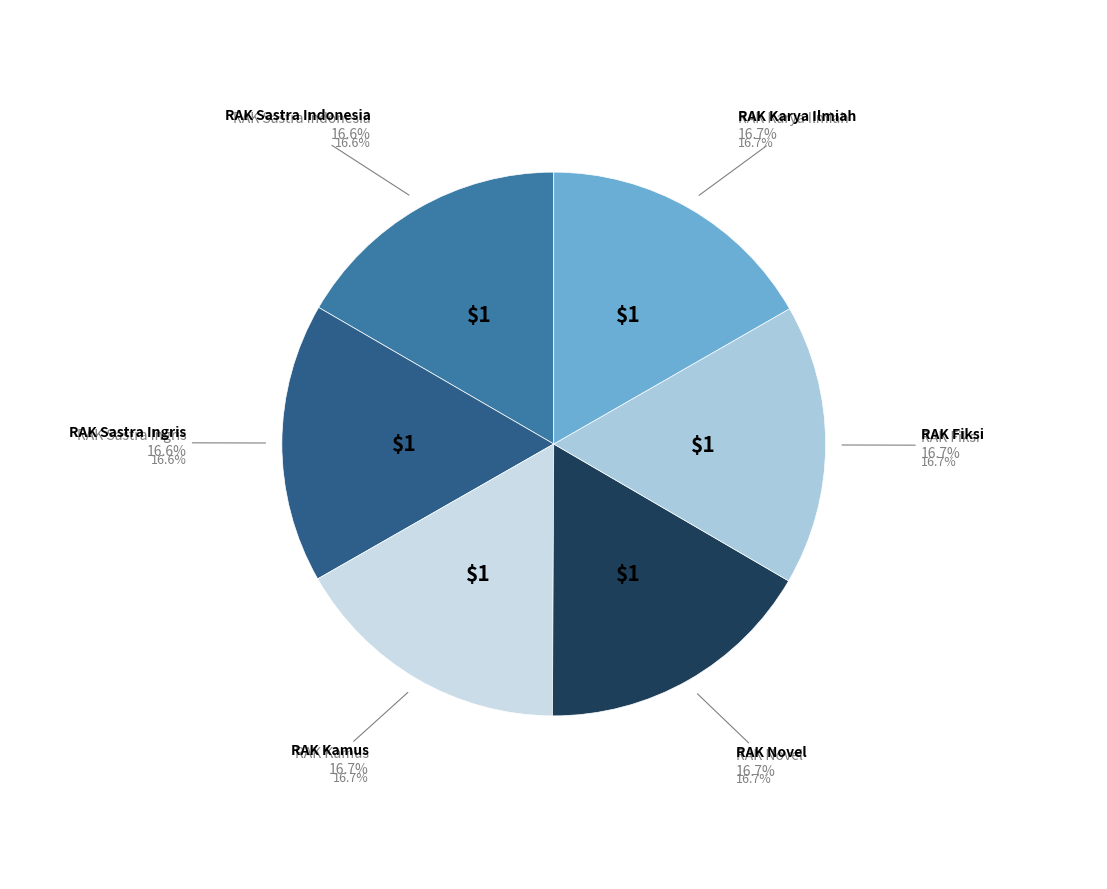

What is the ratio of the value at RAK Novel to the value at RAK Karya Ilmiah?

1.0